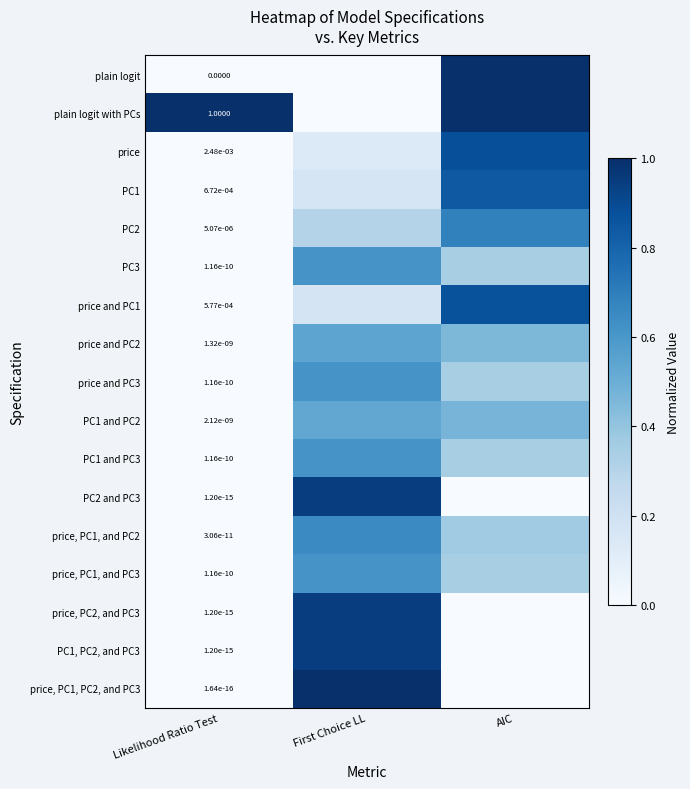

Rank the series at Likelihood Ratio Test from lowest to highest value.

plain logit, price, PC1, PC2, and PC3, PC2 and PC3, price, PC2, and PC3, PC1, PC2, and PC3, price, PC1, and PC2, PC3, price and PC3, PC1 and PC3, price, PC1, and PC3, price and PC2, PC1 and PC2, PC2, price and PC1, PC1, price, plain logit with PCs